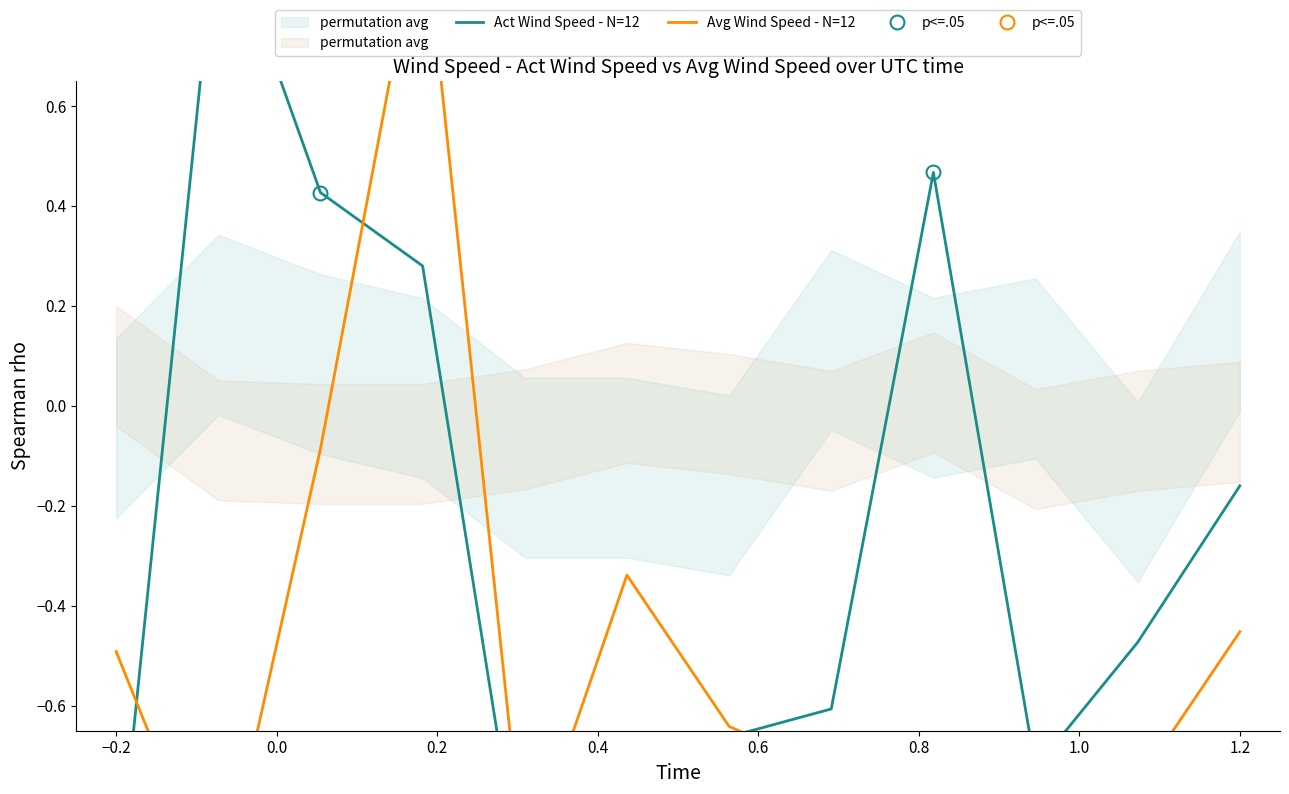

At which category is the sum across all series the highest?

0.2